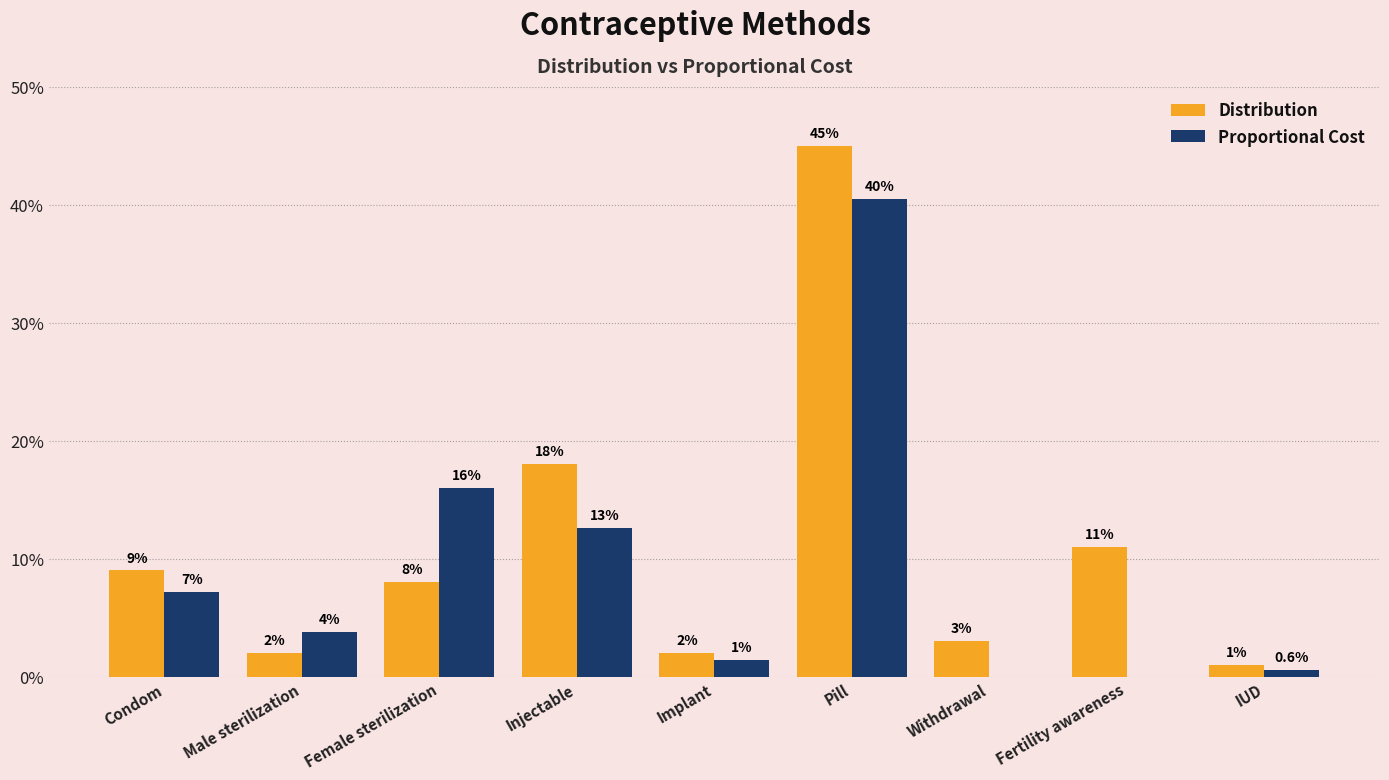

Which series has the largest total across all categories?

Distribution